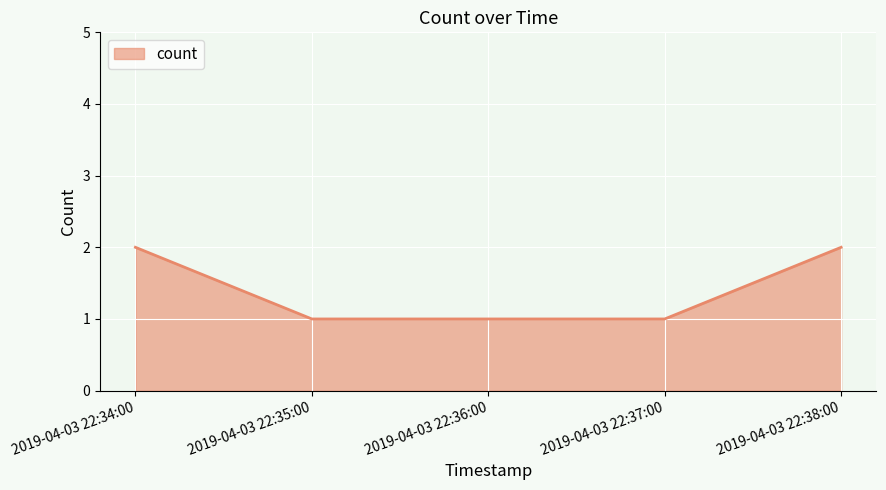

What is the greatest value displayed?

2